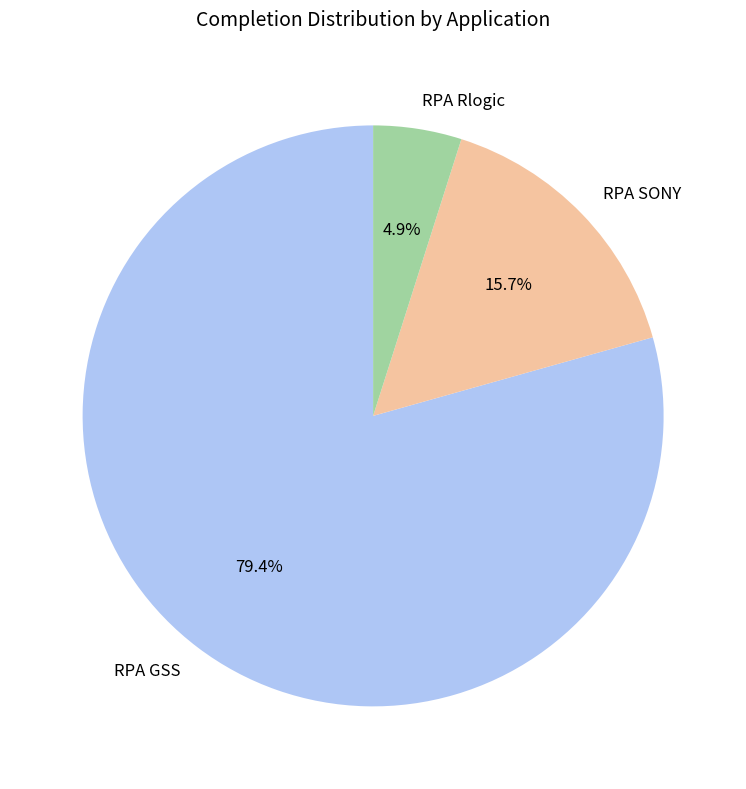

Which category has the smallest portion of the pie?

RPA Rlogic